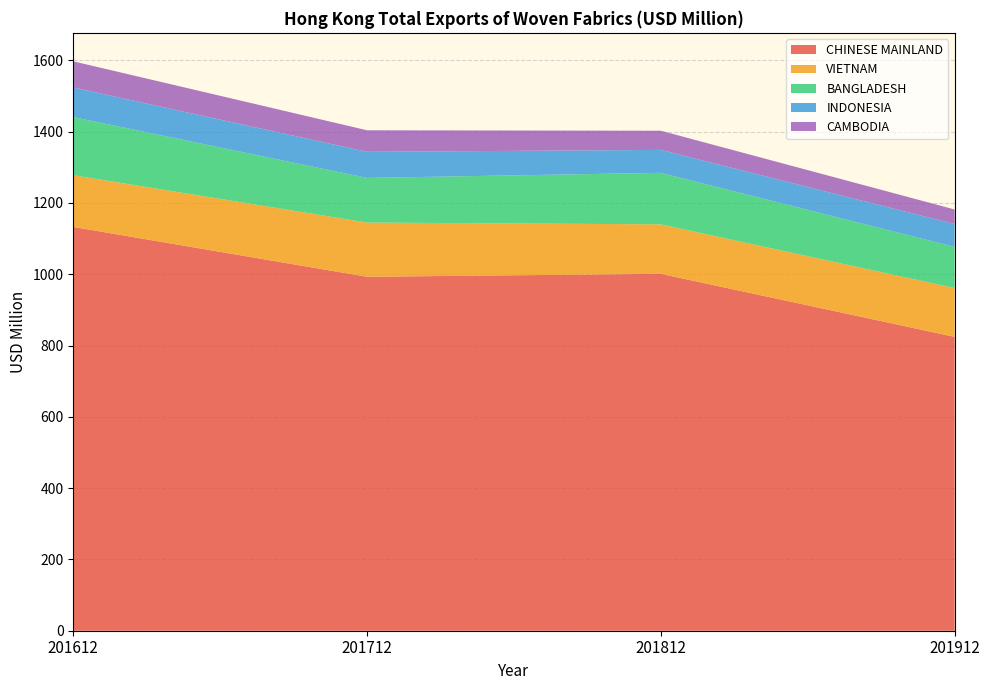

Reading left to right, list all the values displayed in this chart.

CHINESE MAINLAND: 201612=1132.7	201712=992.9	201812=1001.2	201912=824.4
VIETNAM: 201612=145.1	201712=152.2	201812=138.7	201912=136.9
BANGLADESH: 201612=163.1	201712=125.2	201812=144.5	201912=115.5
INDONESIA: 201612=83.0	201712=73.2	201812=64.4	201912=64.0
CAMBODIA: 201612=73.4	201712=60.4	201812=53.8	201912=40.8